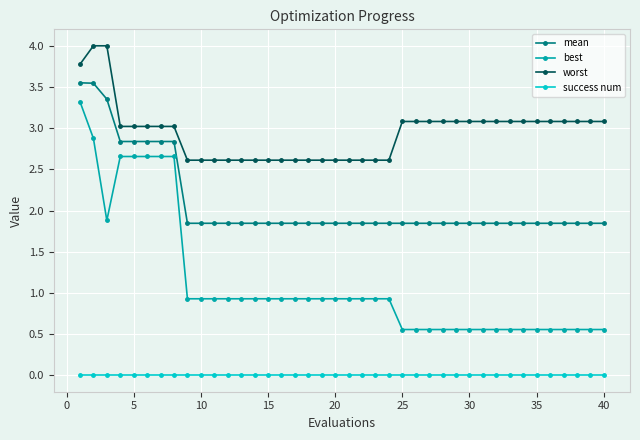

At how many categories does at least one series exceed 2?

40